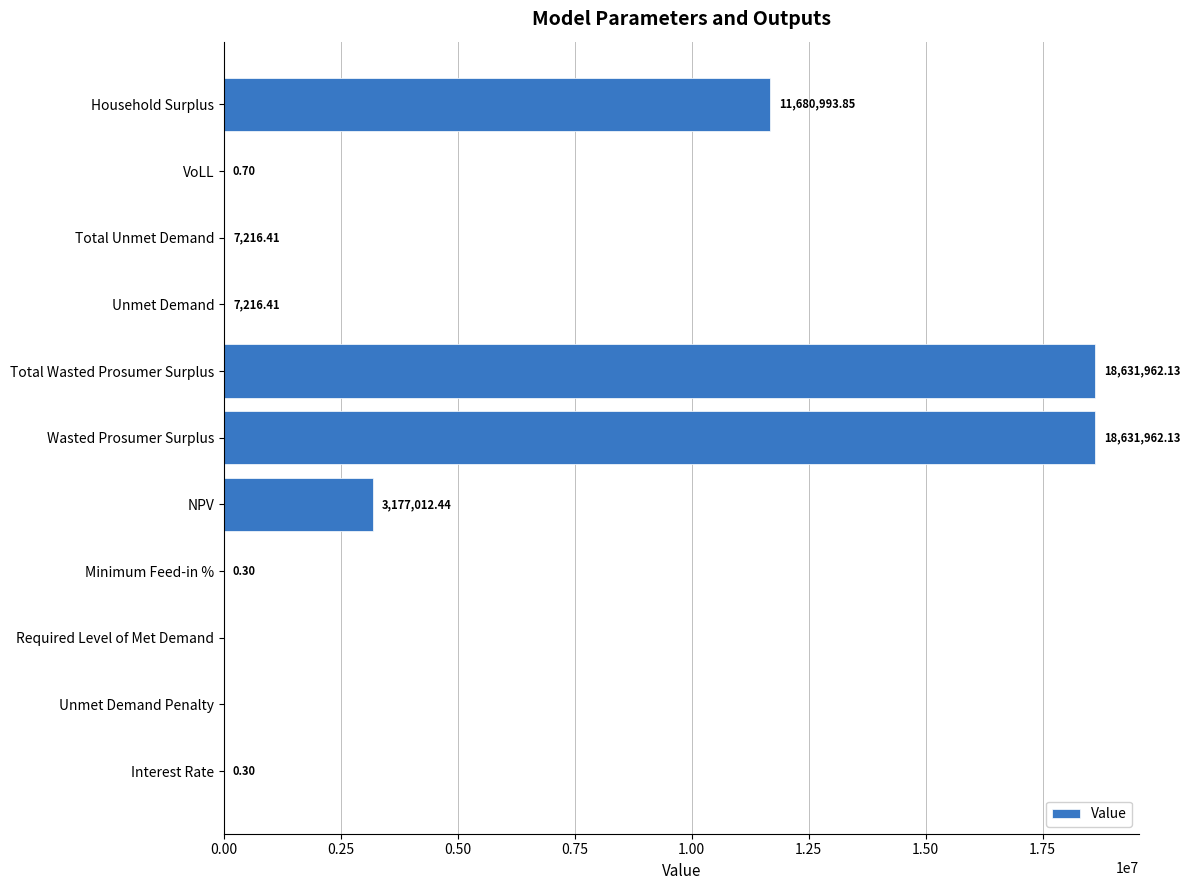

Which has a higher value, VoLL or Unmet Demand?

Unmet Demand